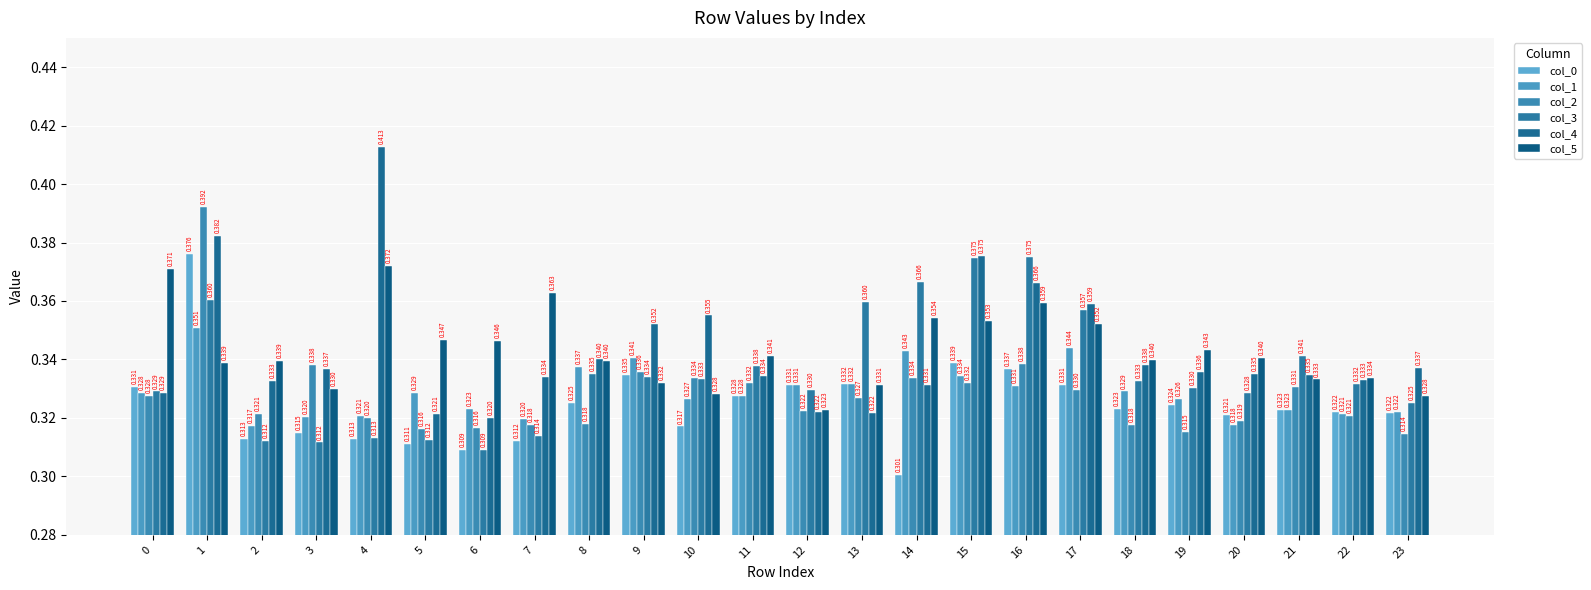

Count the number of categories in the chart.

24